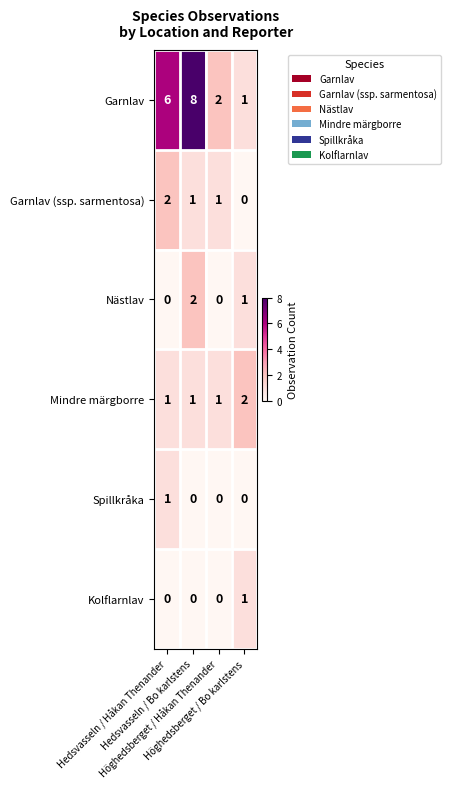

What is the maximum value for Garnlav?

8